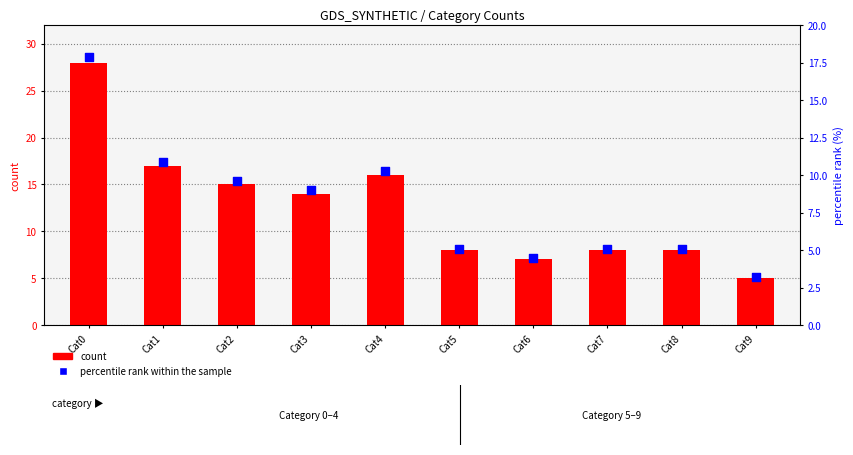

Is the value of count at Cat5 greater than the value of percentile rank within the sample at Cat4?

No